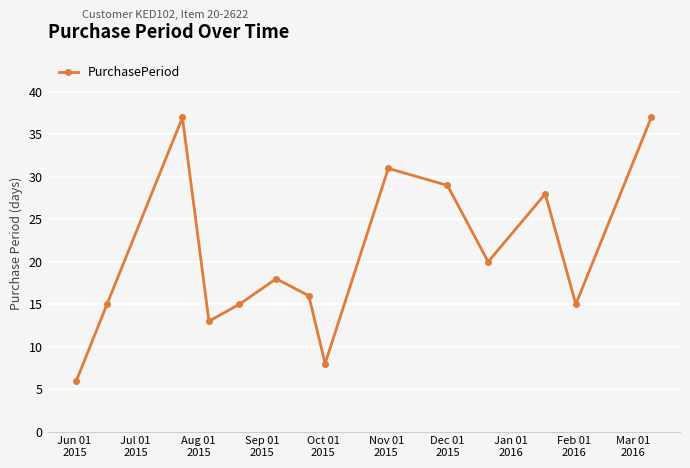

How many points are higher than both their immediate neighbors (excluding endpoints)?

4